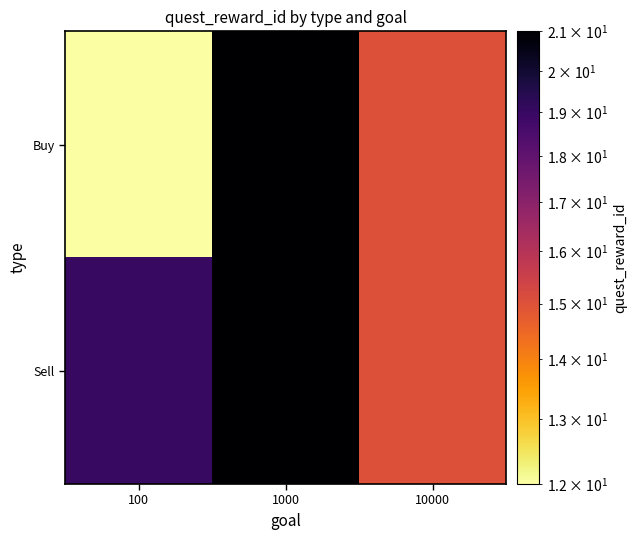

Rank the series at 10000 from lowest to highest value.

Buy, Sell